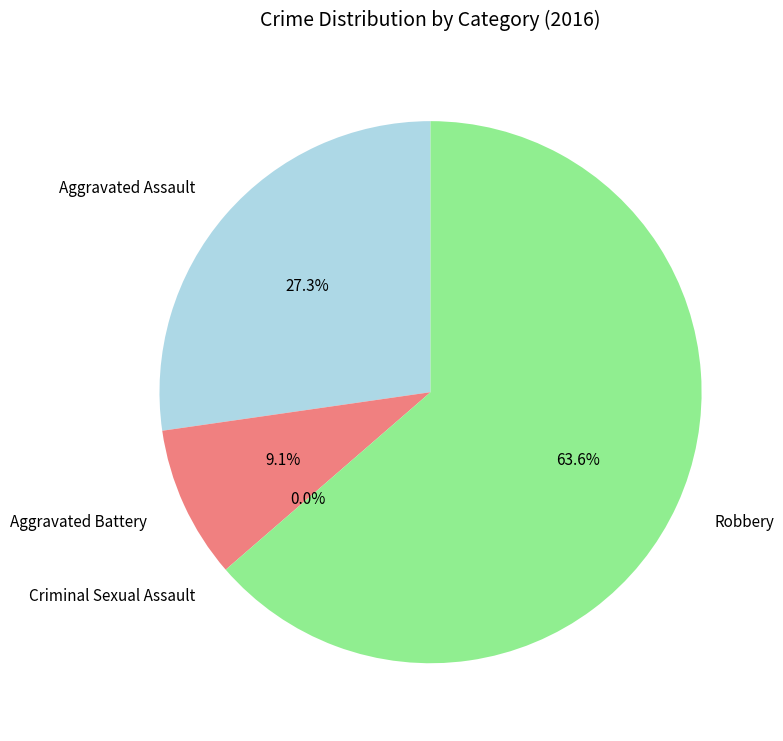

What is the largest slice in the pie chart?

Robbery